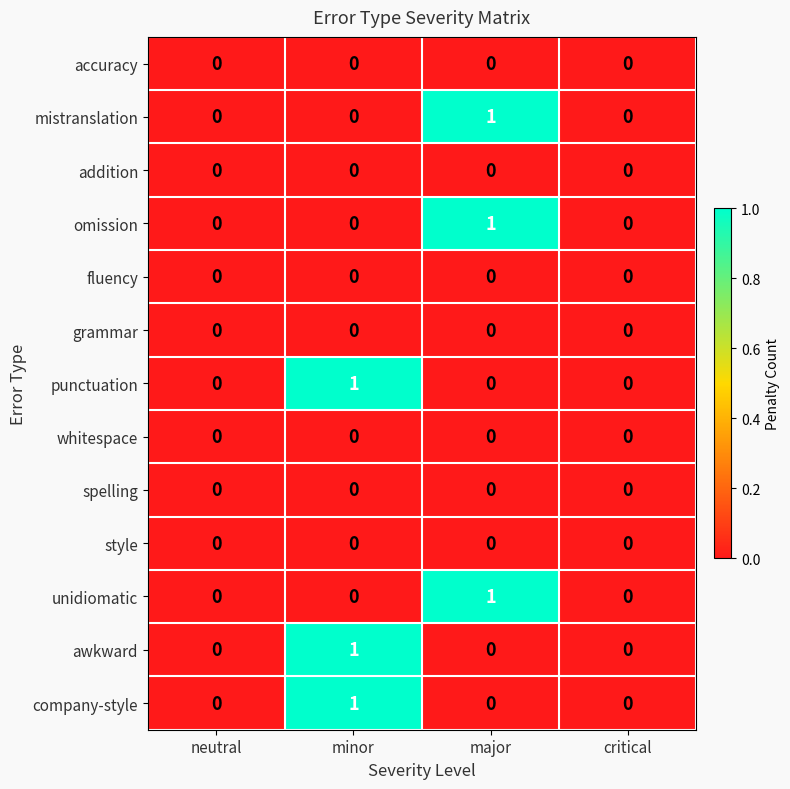

Count the awkward values in the range 0 to 1.

4